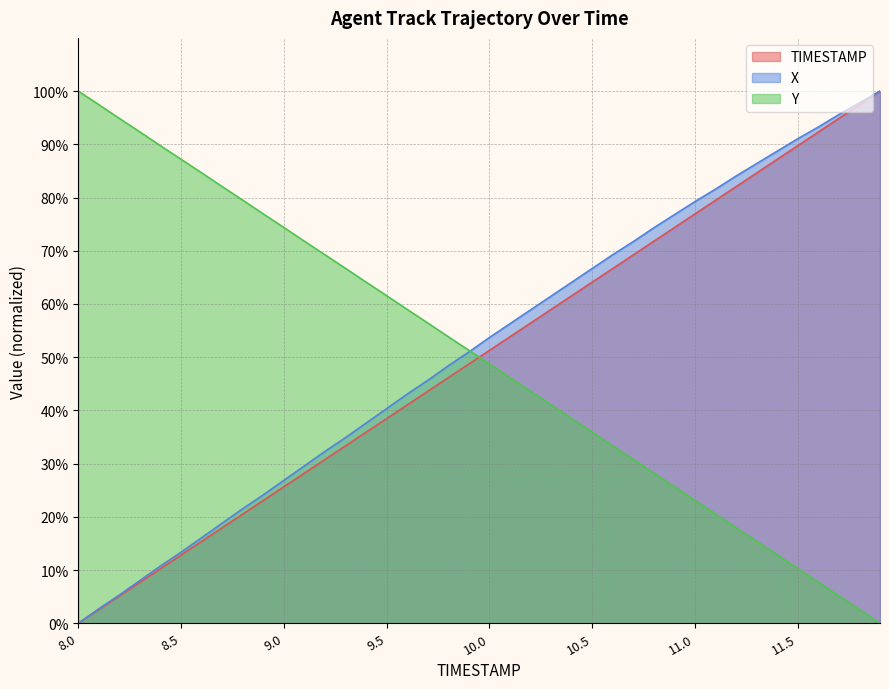

How many values in the X series are below 53?

20